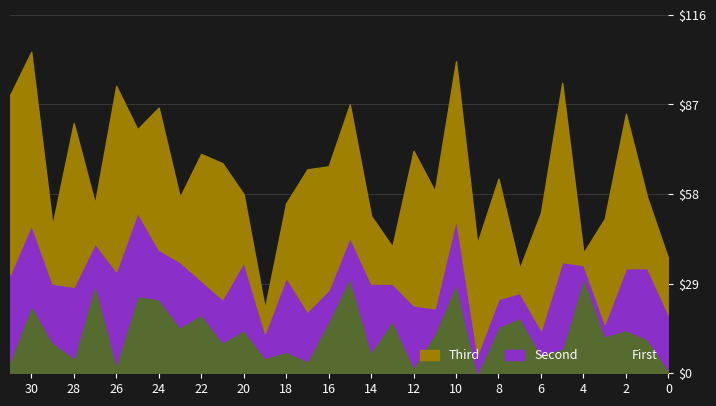

What is the difference between the second highest and second lowest values in the Second series?

24